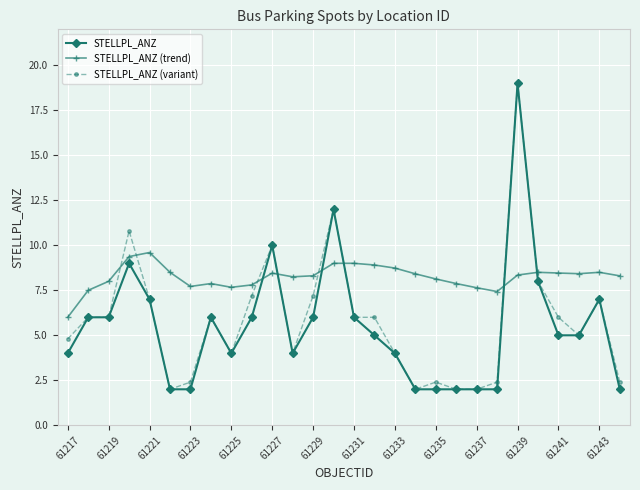

Which series has the largest total across all categories?

STELLPL_ANZ (trend)